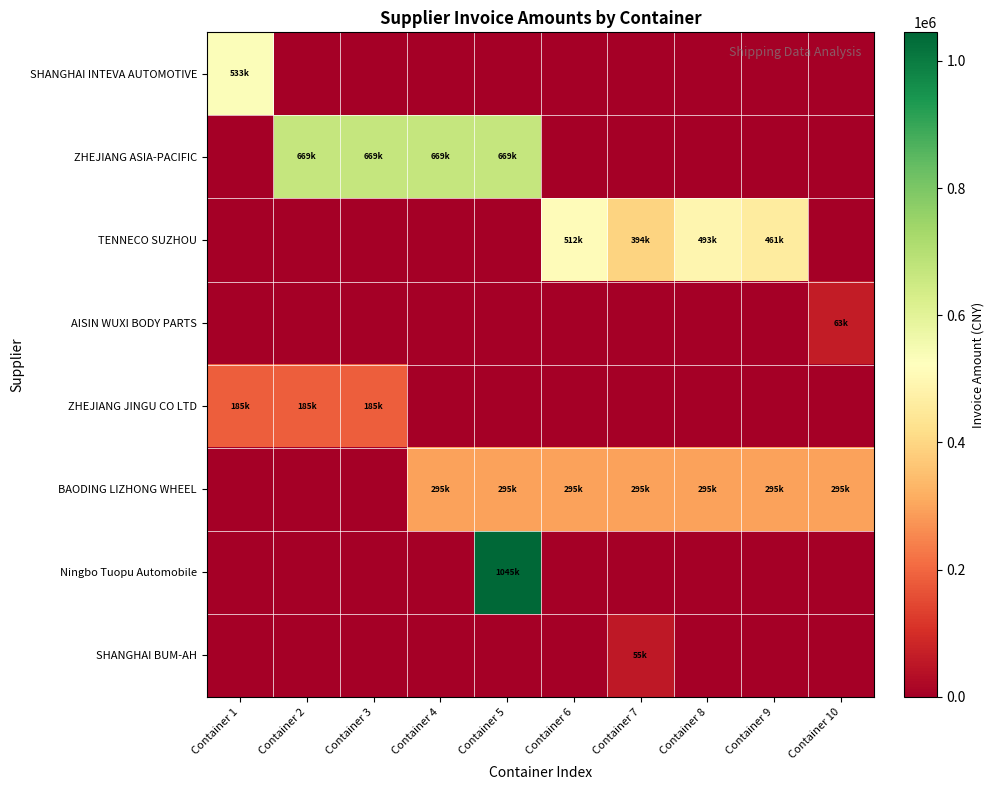

Reading left to right, transcribe all the data shown in this chart.

SHANGHAI INTEVA AUTOMOTIVE: Container 1=532980.0	Container 2=0.0	Container 3=0.0	Container 4=0.0	Container 5=0.0	Container 6=0.0	Container 7=0.0	Container 8=0.0	Container 9=0.0	Container 10=0.0
ZHEJIANG ASIA-PACIFIC: Container 1=0.0	Container 2=669312.0	Container 3=669312.0	Container 4=669312.0	Container 5=669312.0	Container 6=0.0	Container 7=0.0	Container 8=0.0	Container 9=0.0	Container 10=0.0
TENNECO SUZHOU: Container 1=0.0	Container 2=0.0	Container 3=0.0	Container 4=0.0	Container 5=0.0	Container 6=512218.8	Container 7=393983.4	Container 8=492907.2	Container 9=460683.4	Container 10=0.0
AISIN WUXI BODY PARTS: Container 1=0.0	Container 2=0.0	Container 3=0.0	Container 4=0.0	Container 5=0.0	Container 6=0.0	Container 7=0.0	Container 8=0.0	Container 9=0.0	Container 10=62932.5
ZHEJIANG JINGU CO LTD: Container 1=184504.3	Container 2=184504.3	Container 3=184504.3	Container 4=0.0	Container 5=0.0	Container 6=0.0	Container 7=0.0	Container 8=0.0	Container 9=0.0	Container 10=0.0
BAODING LIZHONG WHEEL: Container 1=0.0	Container 2=0.0	Container 3=0.0	Container 4=294519.3	Container 5=294519.3	Container 6=294519.3	Container 7=294519.3	Container 8=294519.3	Container 9=294519.3	Container 10=294519.3
Ningbo Tuopu Automobile: Container 1=0.0	Container 2=0.0	Container 3=0.0	Container 4=0.0	Container 5=1044904.6	Container 6=0.0	Container 7=0.0	Container 8=0.0	Container 9=0.0	Container 10=0.0
SHANGHAI BUM-AH: Container 1=0.0	Container 2=0.0	Container 3=0.0	Container 4=0.0	Container 5=0.0	Container 6=0.0	Container 7=54801.1	Container 8=0.0	Container 9=0.0	Container 10=0.0